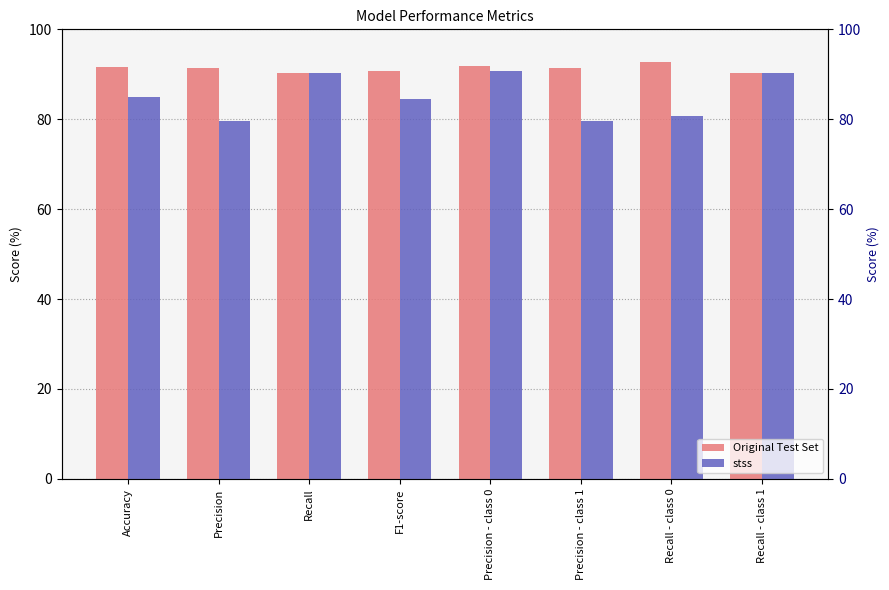

Rank the series by their average value, from lowest to highest.

stss, Original Test Set